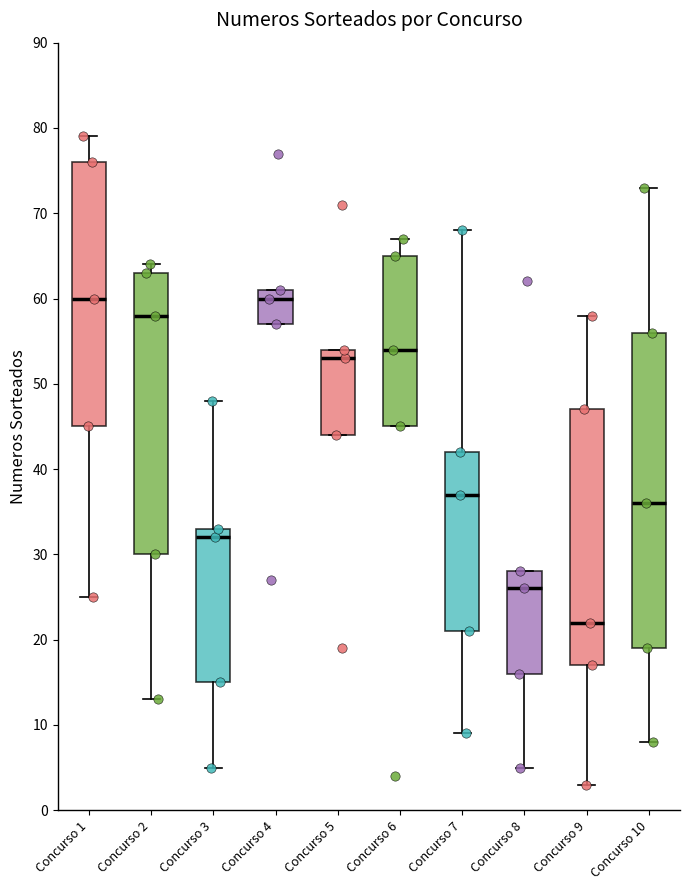

Comparing the boxes themselves (not the whiskers), which one is the tallest?

Concurso 10